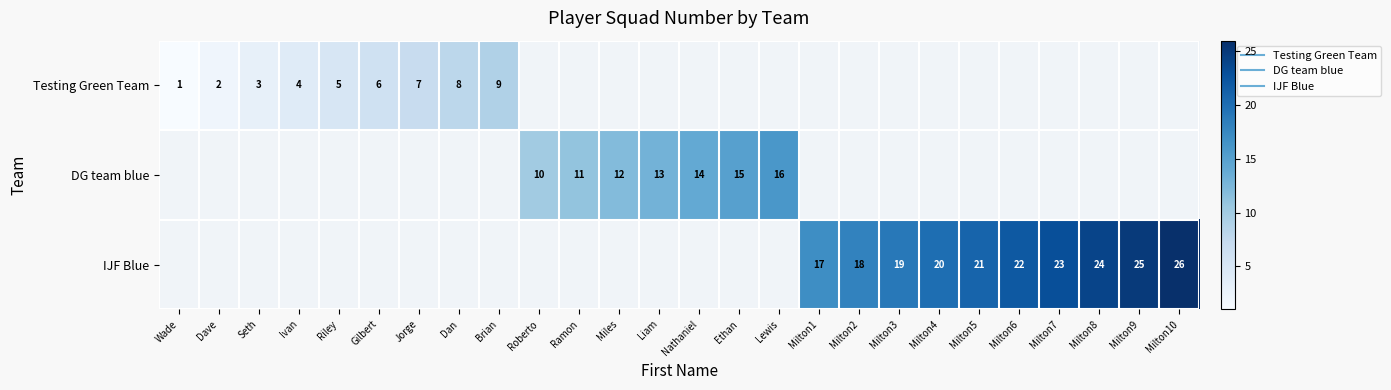

Is it true that Testing Green Team equals 2.0 at Dave?

True